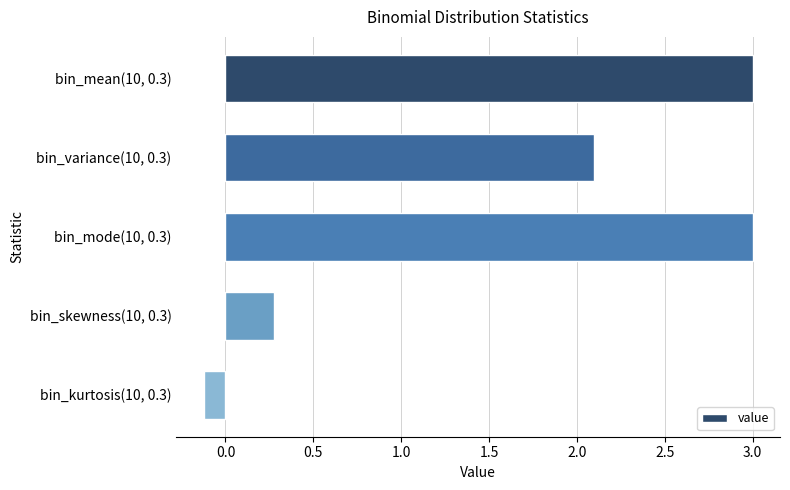

What is the value of the 4th bar from the top?

0.3